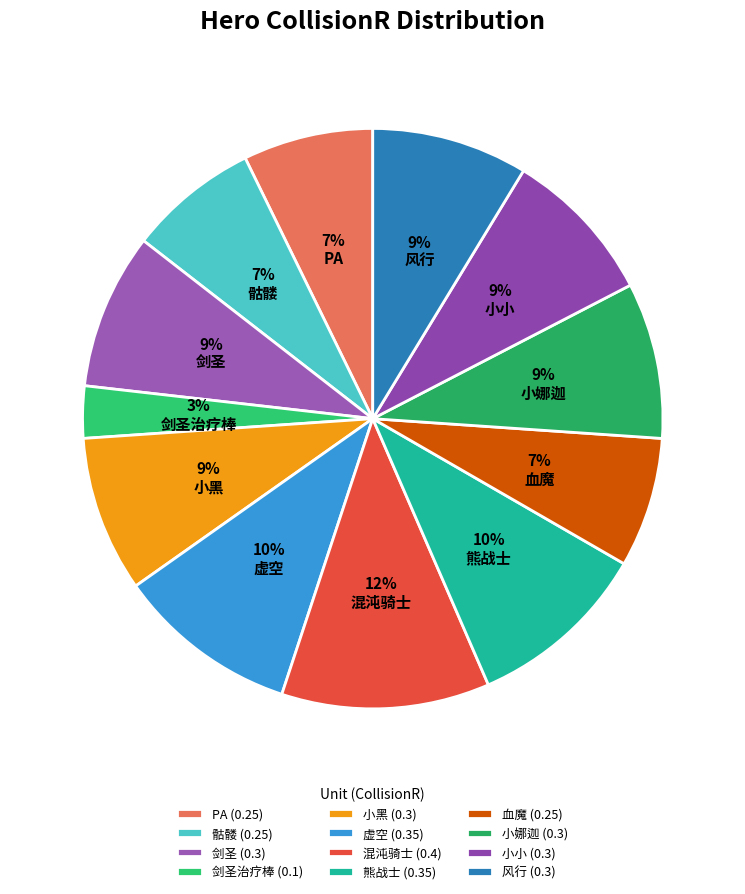

True or false: 小黑 accounts for 15% of the total.

False